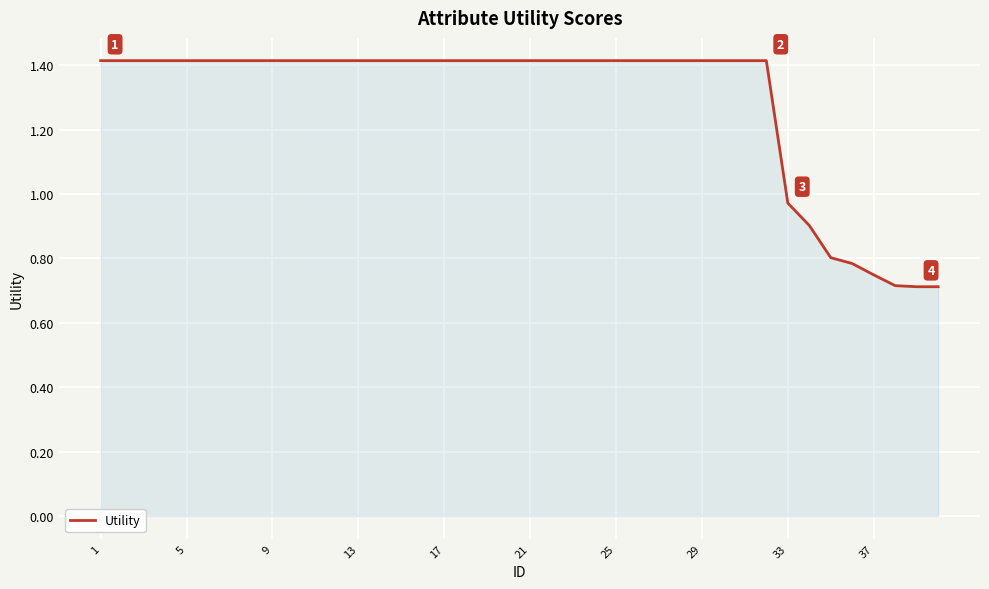

What is the greatest value displayed?

1.4